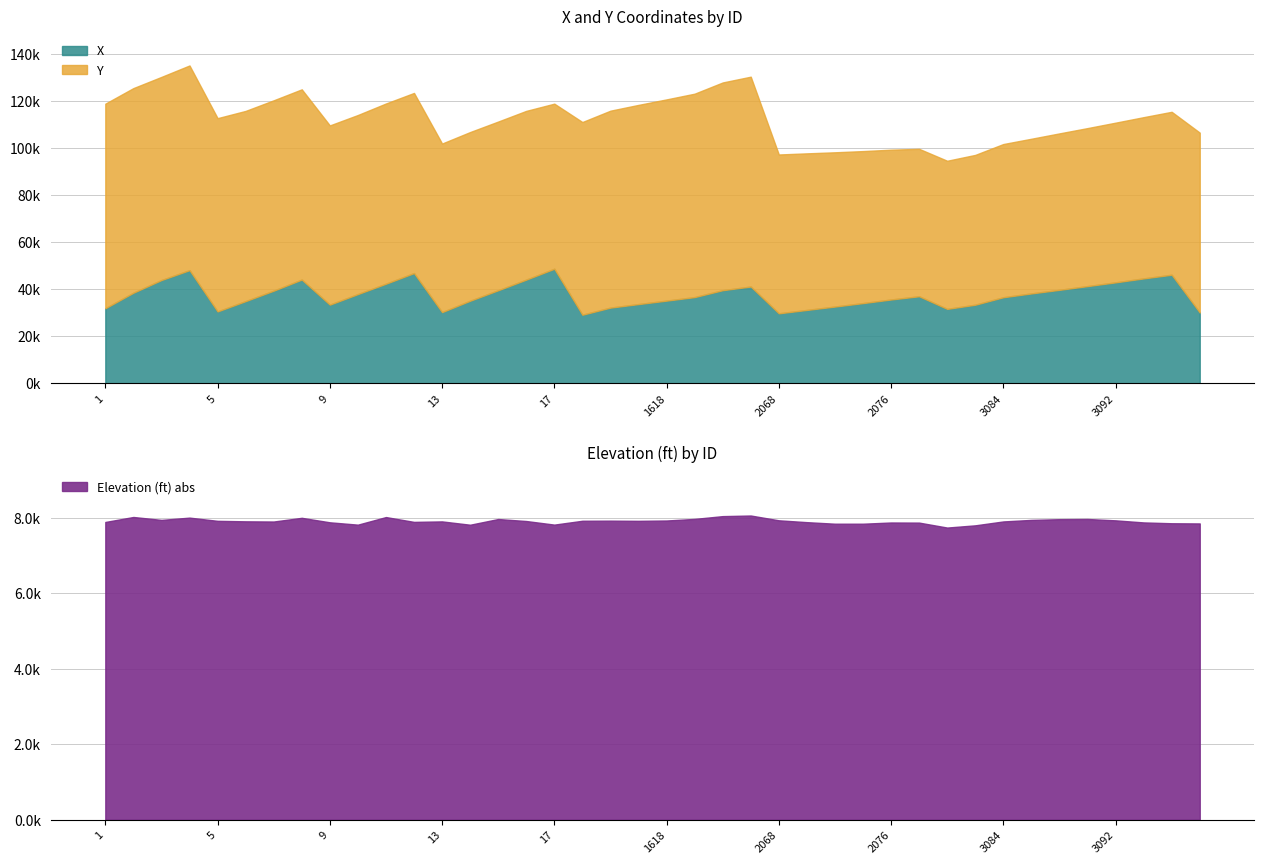

Rank the series at 8 from highest to lowest value.

Y, X